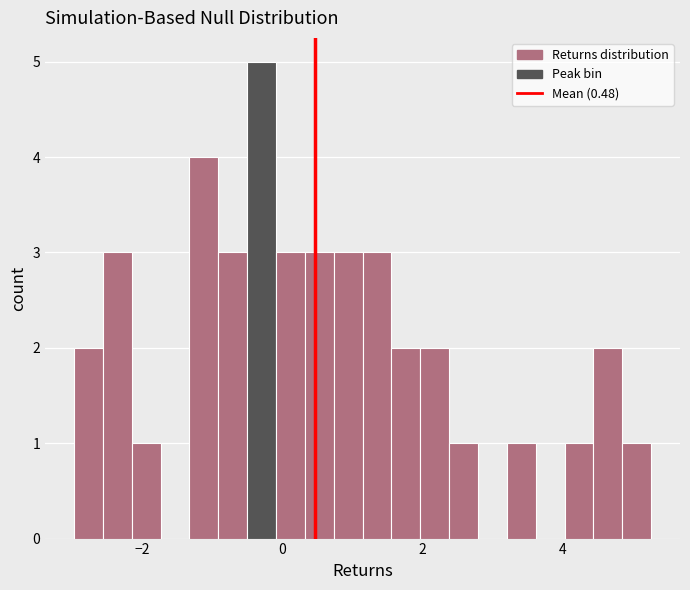

Around what value on the x-axis is the tallest bar? Give the approximate position of its centre, as read against the axis.

-0.2